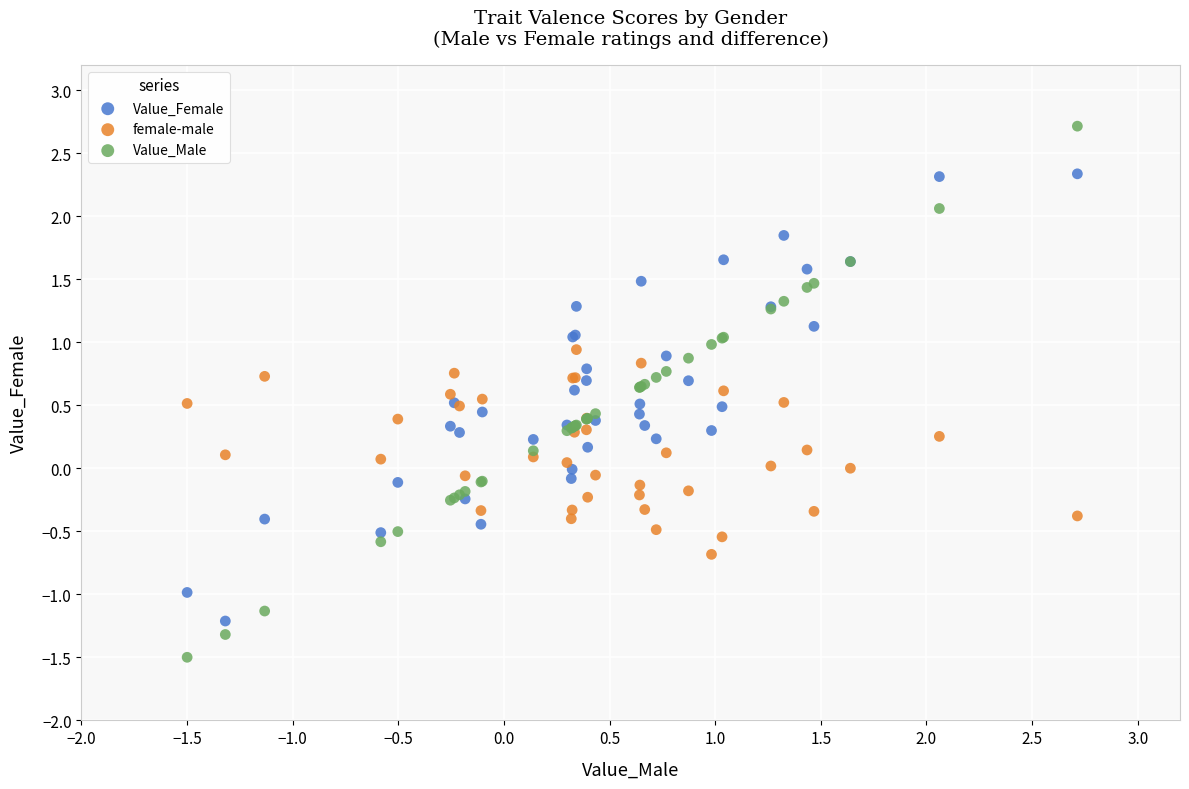

What is the X range (max minus min) for the scatter plot?

4.2